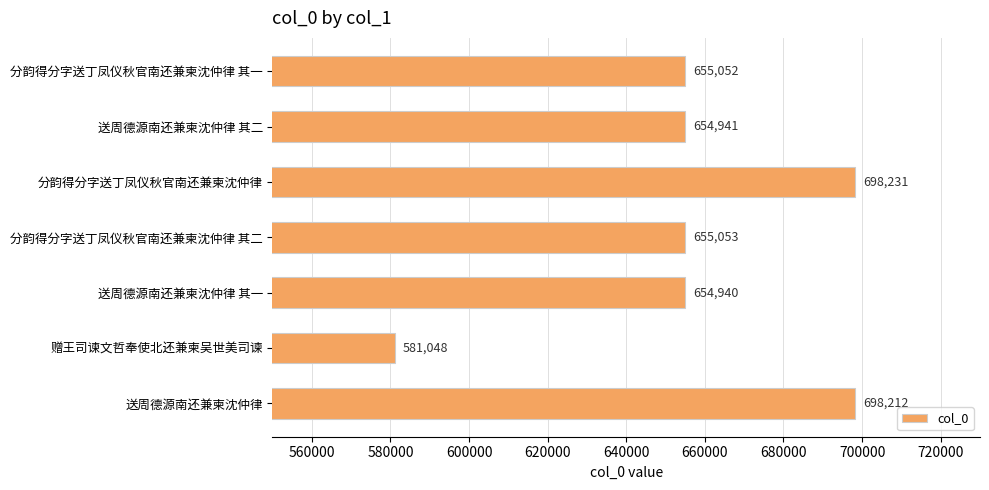

What is the label of the 1st bar from the bottom?

送周德源南还兼柬沈仲律